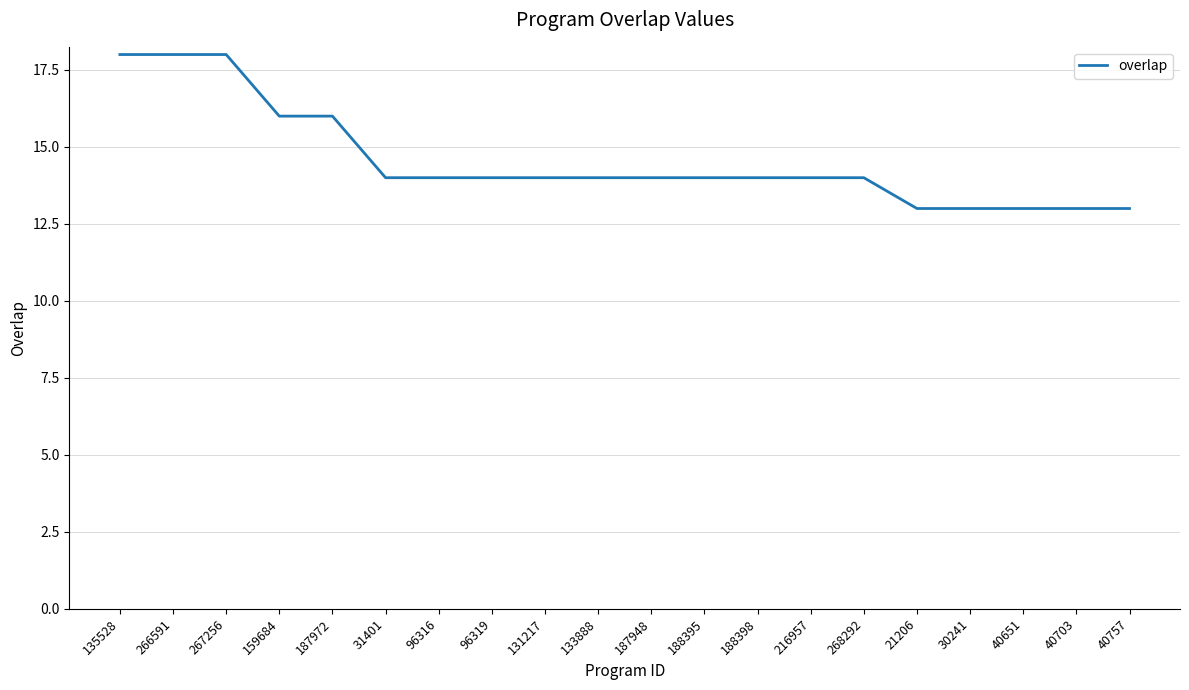

Between 135528 and 96316, which is larger?

135528